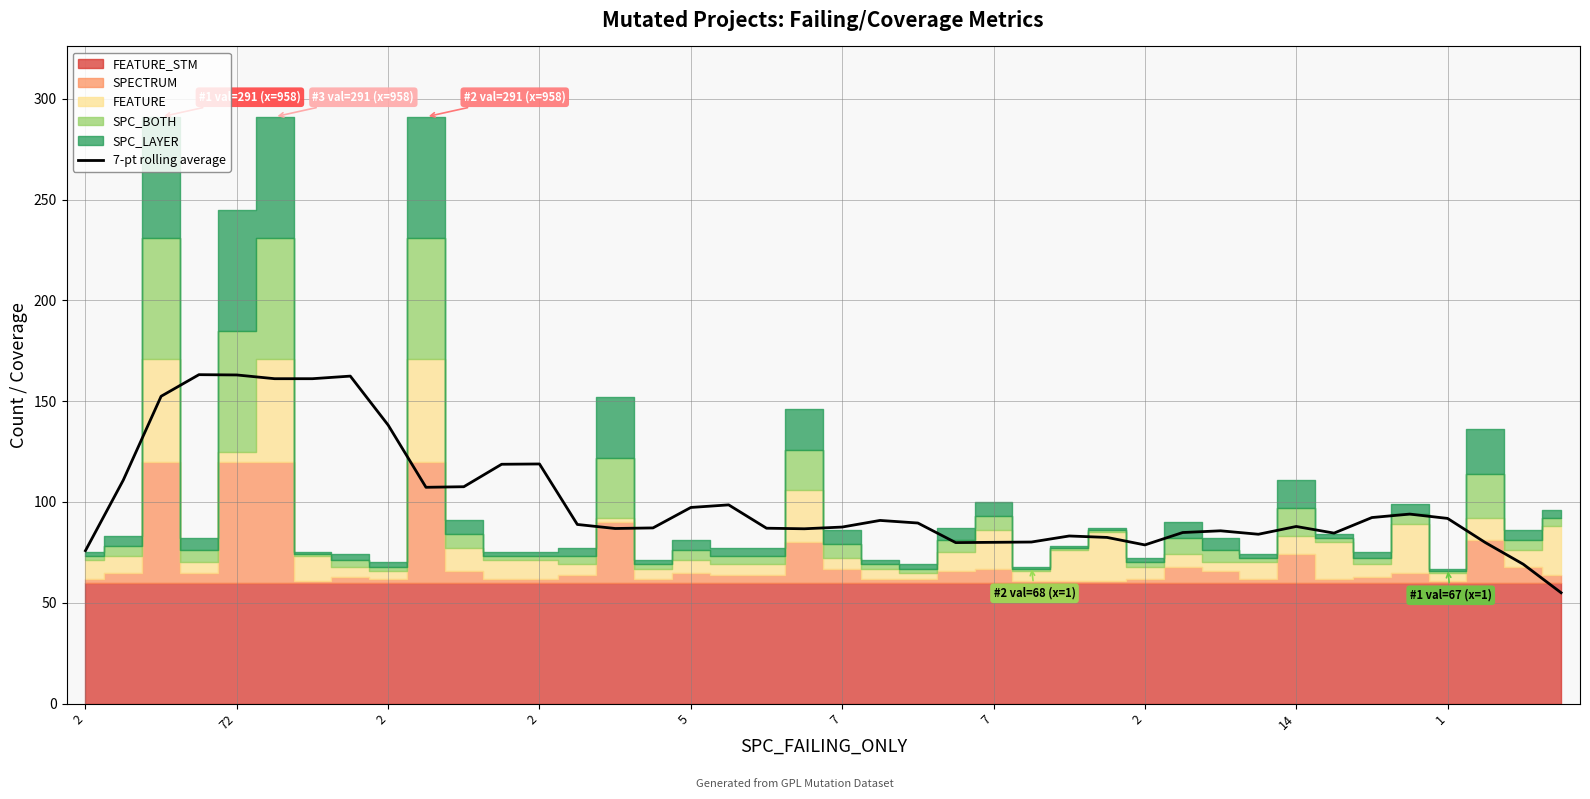

Reading left to right, what are all the values shown in this chart?

75.9	110.9	152.4	163.1	163.0	161.1	161.1	162.4	138.1	107.3	107.6	118.7	118.9	88.9	86.9	87.1	97.3	98.6	87.0	86.7	87.6	90.9	89.6	79.9	80.0	80.1	83.1	82.4	78.7	84.9	85.7	84.0	87.9	84.6	92.3	94.0	91.9	79.9	69.1	55.0